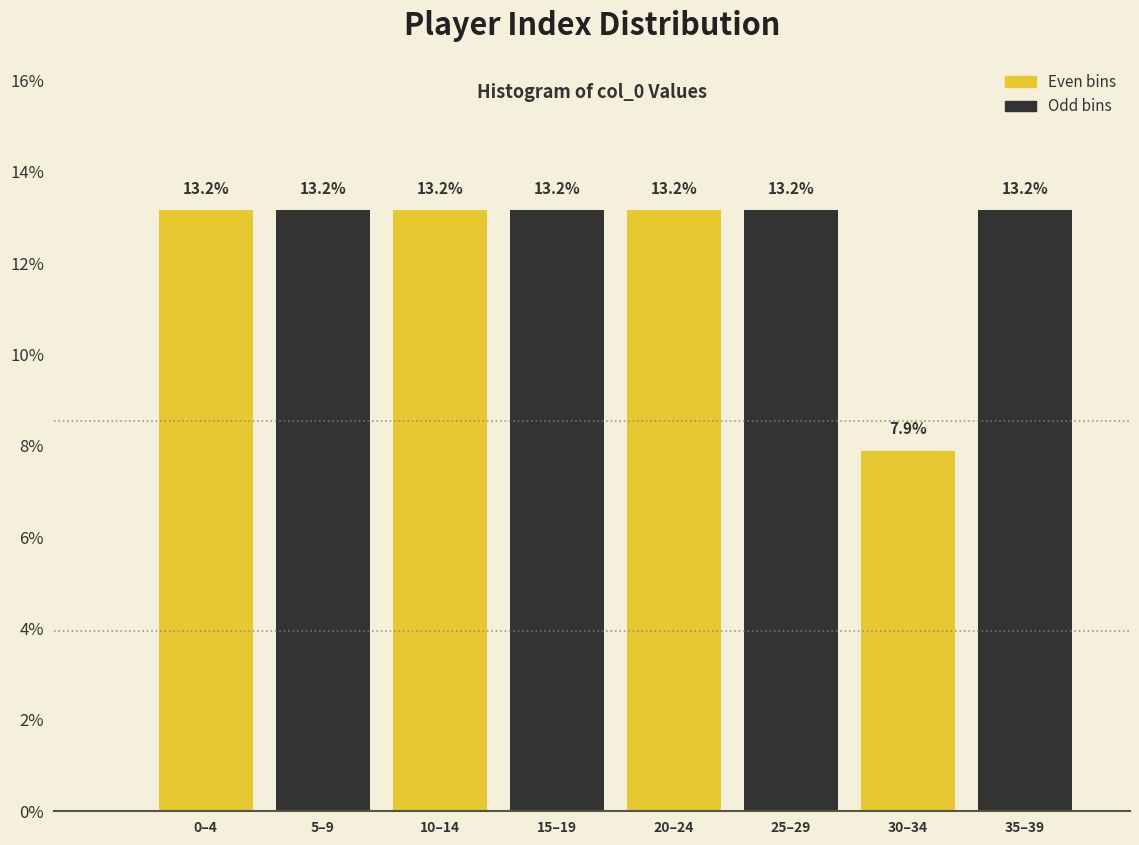

Reading left to right, transcribe all the data shown in this chart.

13.2	13.2	13.2	13.2	13.2	13.2	7.9	13.2